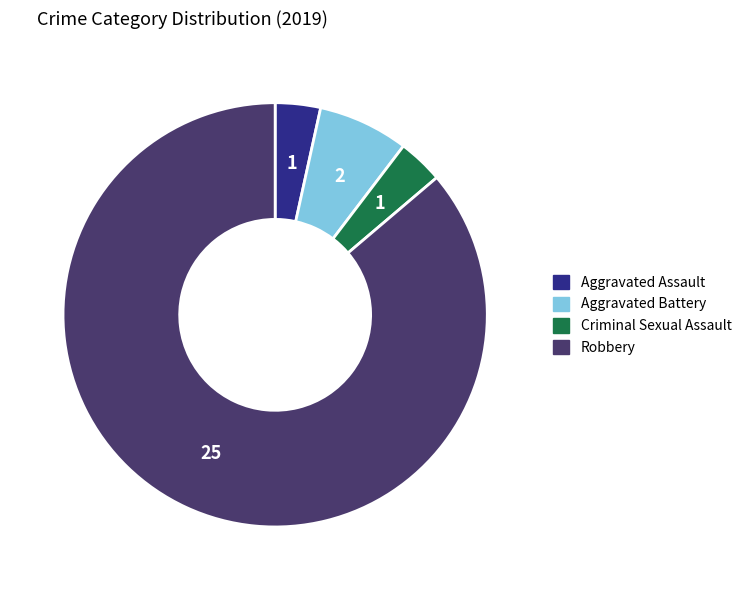

How many segments does this pie chart have?

4